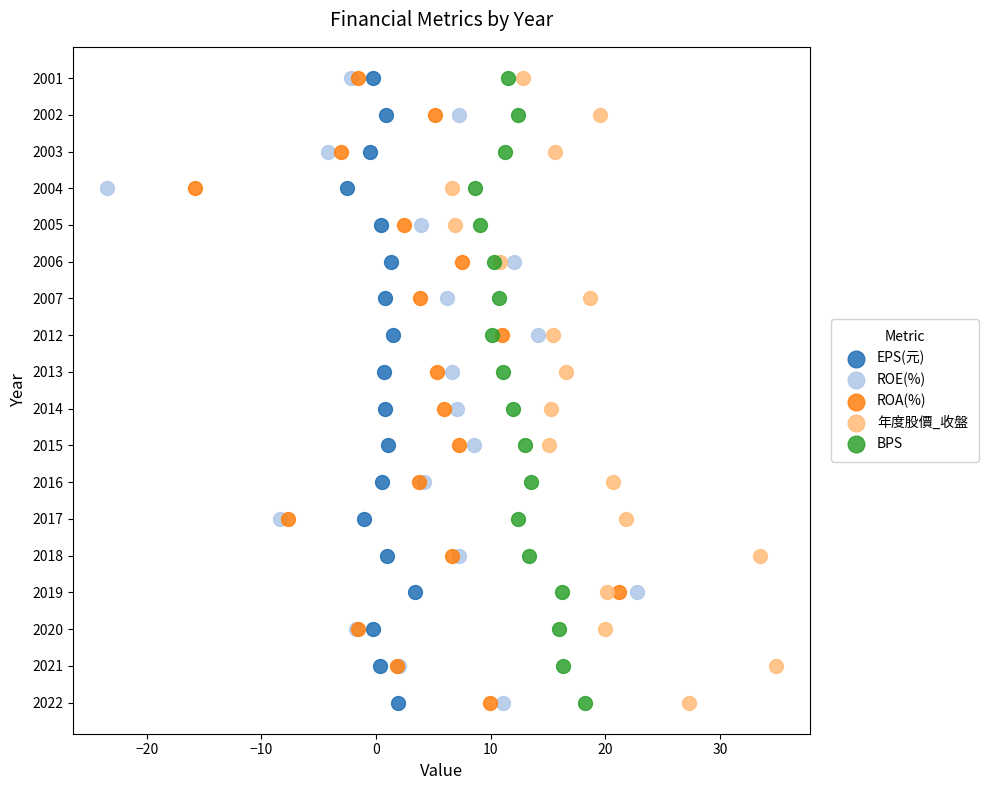

What are all the series names shown in the legend?

EPS(元), ROE(%), ROA(%), 年度股價_收盤, BPS